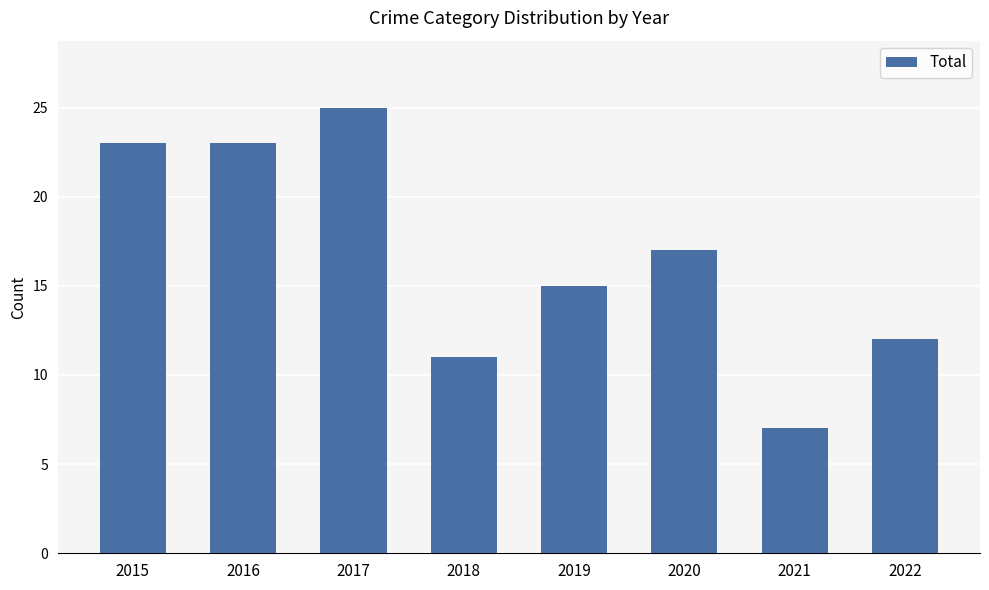

Between 2019 and 2017, which is larger?

2017